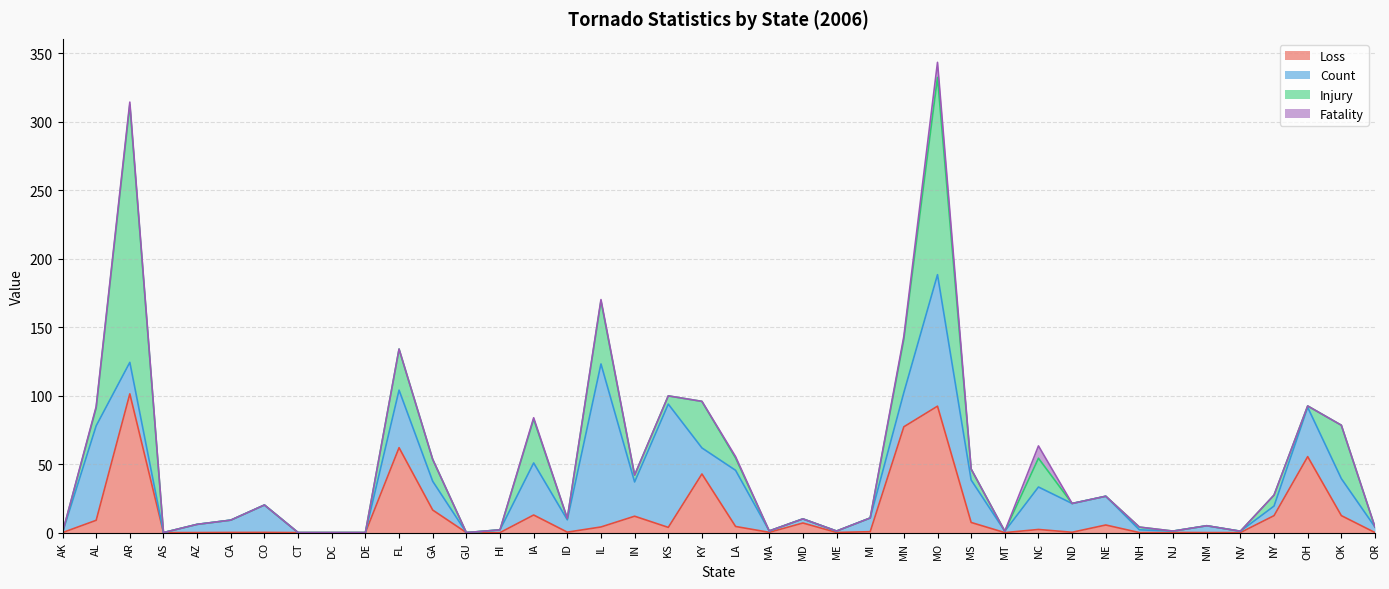

Reading left to right, transcribe all the data shown in this chart.

Loss: AK=0.0	AL=9.0	AR=101.3	AS=0.0	AZ=0.0	CA=0.1	CO=0.1	CT=0.0	DC=0.0	DE=0.0	FL=62.0	GA=16.5	GU=0.0	HI=0.0	IA=12.8	ID=0.3	IL=4.1	IN=12.0	KS=3.8	KY=42.8	LA=4.5	MA=0.2	MD=7.0	ME=0.1	MI=0.7	MN=77.2	MO=92.3	MS=7.4	MT=0.0	NC=2.3	ND=0.2	NE=5.5	NH=0.0	NJ=0.1	NM=0.0	NV=0.0	NY=12.4	OH=55.5	OK=12.4	OR=0.0
Count: AK=0.0	AL=69.0	AR=23.0	AS=0.0	AZ=6.0	CA=9.0	CO=20.0	CT=0.0	DC=0.0	DE=0.0	FL=42.0	GA=21.0	GU=0.0	HI=2.0	IA=38.0	ID=9.0	IL=119.0	IN=25.0	KS=90.0	KY=19.0	LA=41.0	MA=1.0	MD=3.0	ME=1.0	MI=10.0	MN=25.0	MO=96.0	MS=31.0	MT=1.0	NC=31.0	ND=21.0	NE=21.0	NH=2.0	NJ=1.0	NM=5.0	NV=1.0	NY=7.0	OH=36.0	OK=27.0	OR=4.0
Injury: AK=0.0	AL=13.0	AR=188.0	AS=0.0	AZ=0.0	CA=0.0	CO=0.0	CT=0.0	DC=0.0	DE=0.0	FL=30.0	GA=16.0	GU=0.0	HI=0.0	IA=32.0	ID=1.0	IL=46.0	IN=5.0	KS=6.0	KY=34.0	LA=9.0	MA=0.0	MD=0.0	ME=0.0	MI=0.0	MN=39.0	MO=144.0	MS=8.0	MT=0.0	NC=21.0	ND=0.0	NE=0.0	NH=2.0	NJ=0.0	NM=0.0	NV=0.0	NY=8.0	OH=1.0	OK=39.0	OR=0.0
Fatality: AK=0.0	AL=1.0	AR=2.0	AS=0.0	AZ=0.0	CA=0.0	CO=0.0	CT=0.0	DC=0.0	DE=0.0	FL=0.0	GA=0.0	GU=0.0	HI=0.0	IA=1.0	ID=0.0	IL=1.0	IN=0.0	KS=0.0	KY=0.0	LA=1.0	MA=0.0	MD=0.0	ME=0.0	MI=0.0	MN=2.0	MO=11.0	MS=0.0	MT=0.0	NC=9.0	ND=0.0	NE=0.0	NH=0.0	NJ=0.0	NM=0.0	NV=0.0	NY=0.0	OH=0.0	OK=0.0	OR=0.0